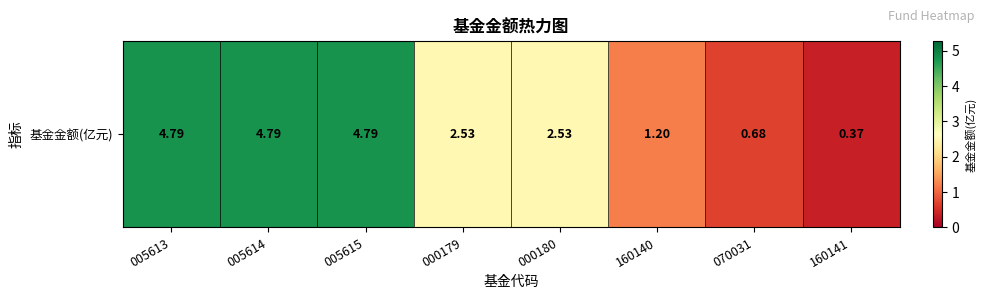

Reading left to right, extract all data points from this chart.

4.8	4.8	4.8	2.5	2.5	1.2	0.7	0.4